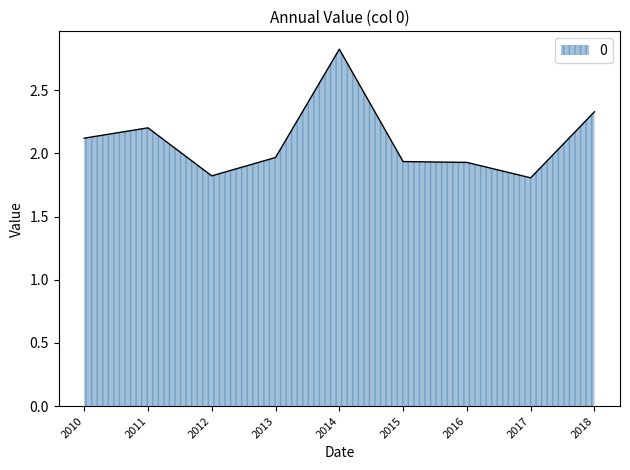

What is the difference between the maximum and minimum values?

1.0